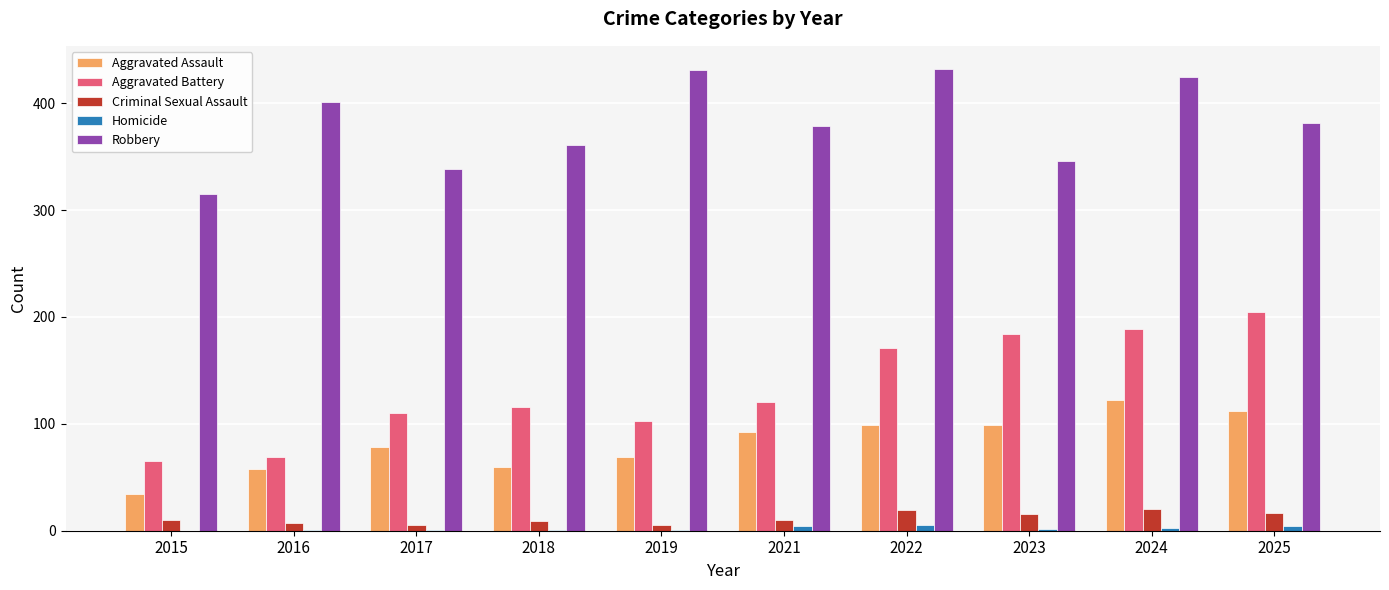

Count the number of categories in the chart.

10